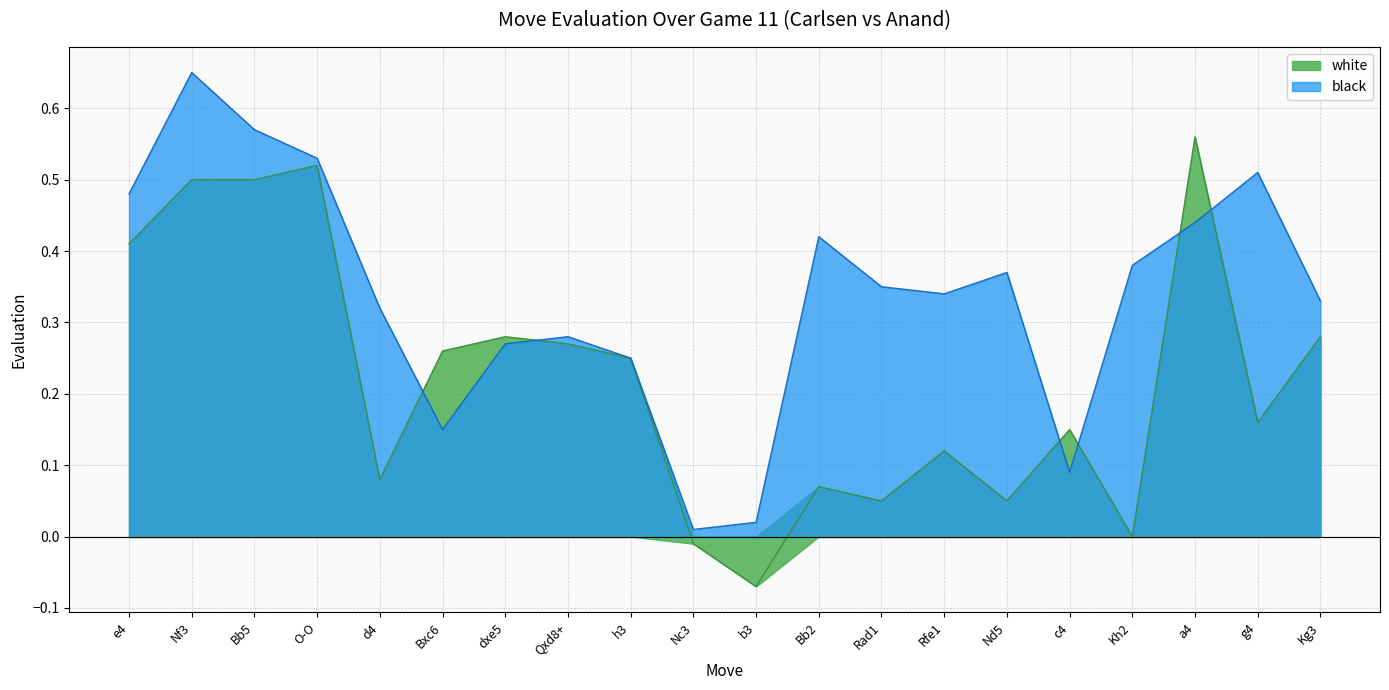

Which has a higher value, Kh2 or Bb2?

Bb2